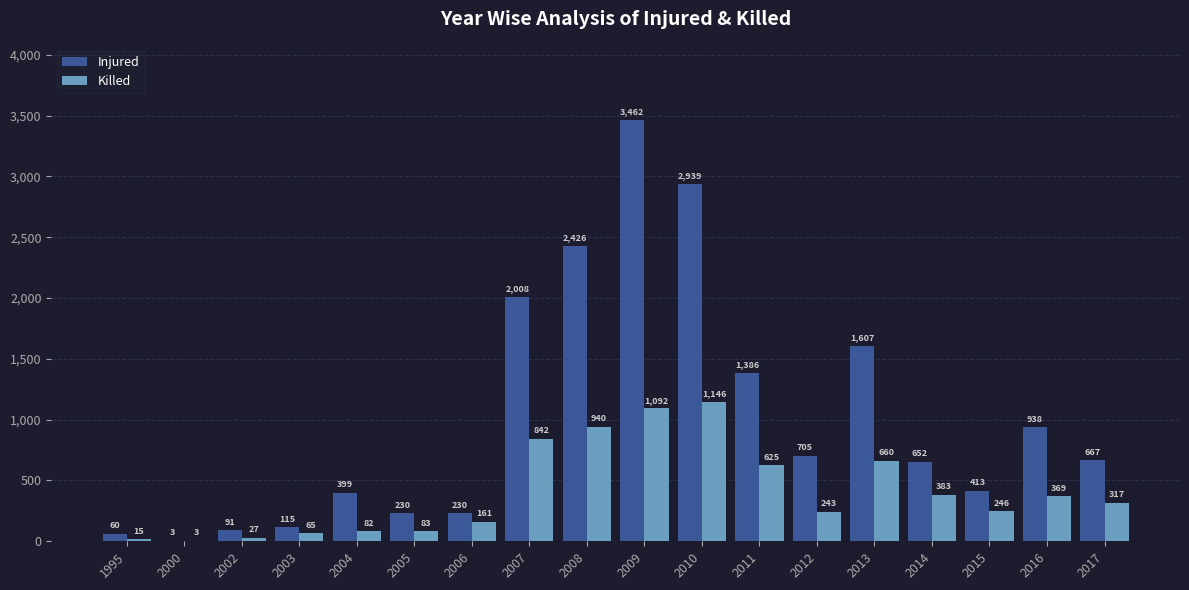

Reading left to right, what are all the values shown in this chart?

Injured: 60	3	91	115	399	230	230	2008	2426	3462	2939	1386	705	1607	652	413	938	667
Killed: 15	3	27	65	82	83	161	842	940	1092	1146	625	243	660	383	246	369	317